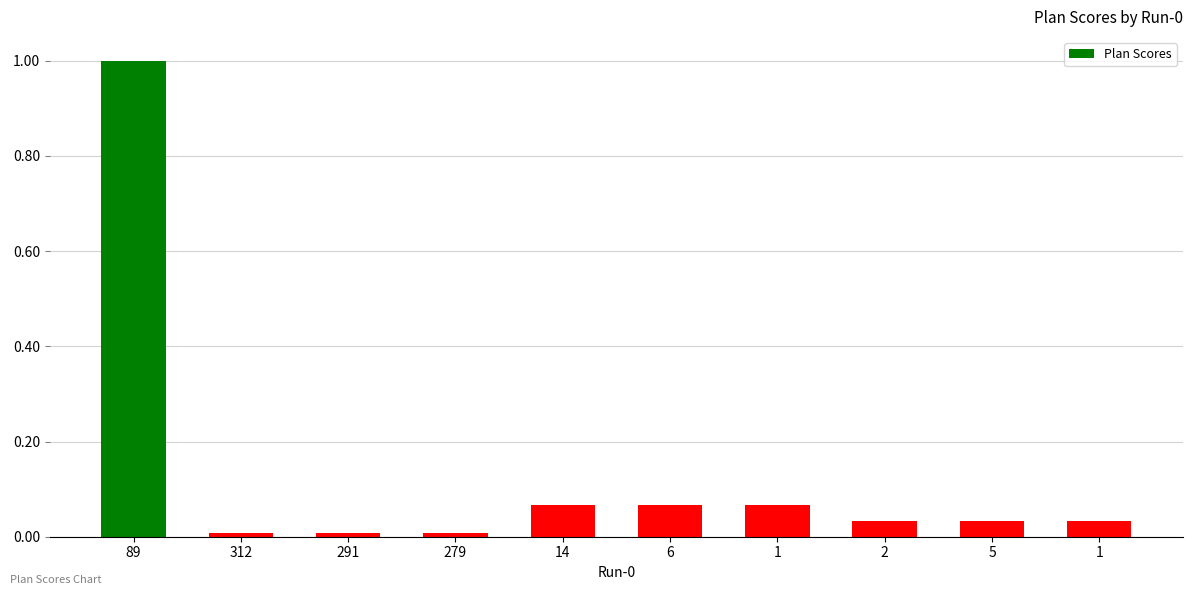

How many categories are shown in the chart?

10